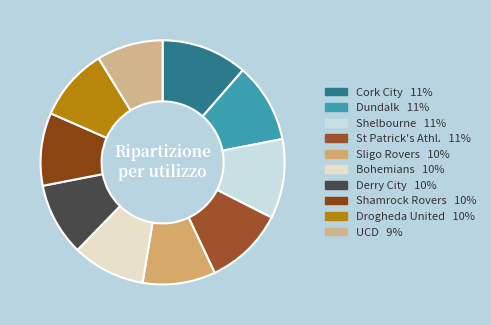

Rank the categories by value from lowest to highest.

UCD, Sligo Rovers, Bohemians, Derry City, Shamrock Rovers, Drogheda United, Dundalk, Shelbourne, St Patrick's Athl., Cork City